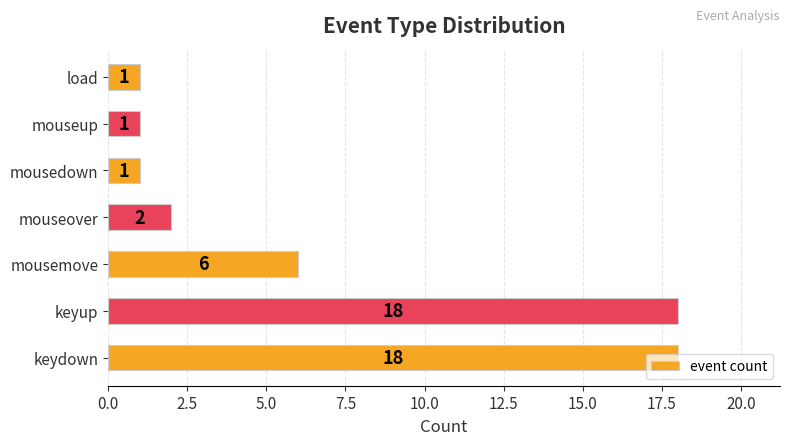

Between mouseup and keyup, which is larger?

keyup